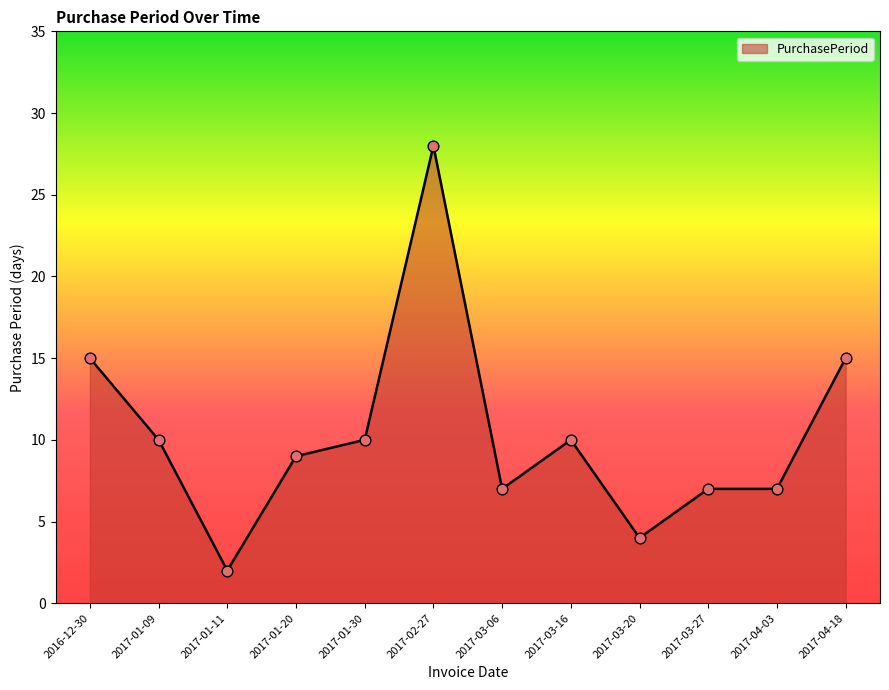

Which has a higher value, 2017-03-20 or 2016-12-30?

2016-12-30